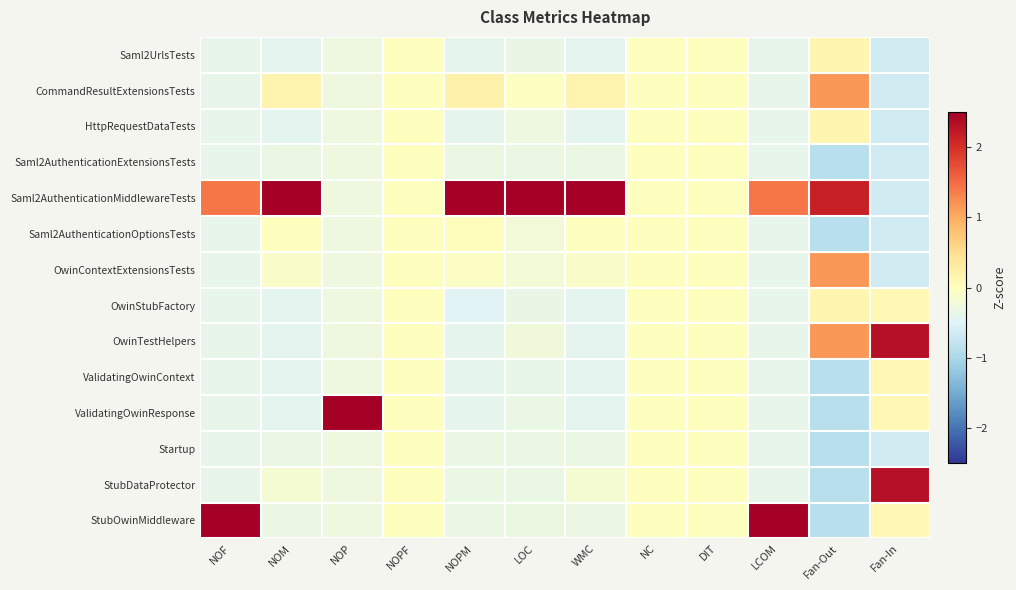

Reading left to right, what are all the values shown in this chart?

Saml2UrlsTests: NOF=-0.4	NOM=-0.4	NOP=-0.3	NOPF=0.0	NOPM=-0.4	LOC=-0.3	WMC=-0.4	NC=0.0	DIT=0.0	LCOM=-0.4	Fan-Out=0.1	Fan-In=-0.6
CommandResultExtensionsTests: NOF=-0.4	NOM=0.2	NOP=-0.3	NOPF=0.0	NOPM=0.2	LOC=-0.0	WMC=0.2	NC=0.0	DIT=0.0	LCOM=-0.4	Fan-Out=1.2	Fan-In=-0.6
HttpRequestDataTests: NOF=-0.4	NOM=-0.4	NOP=-0.3	NOPF=0.0	NOPM=-0.4	LOC=-0.3	WMC=-0.4	NC=0.0	DIT=0.0	LCOM=-0.4	Fan-Out=0.1	Fan-In=-0.6
Saml2AuthenticationExtensionsTests: NOF=-0.4	NOM=-0.3	NOP=-0.3	NOPF=0.0	NOPM=-0.3	LOC=-0.3	WMC=-0.3	NC=0.0	DIT=0.0	LCOM=-0.4	Fan-Out=-0.9	Fan-In=-0.6
Saml2AuthenticationMiddlewareTests: NOF=1.4	NOM=2.5	NOP=-0.3	NOPF=0.0	NOPM=2.5	LOC=2.5	WMC=2.5	NC=0.0	DIT=0.0	LCOM=1.4	Fan-Out=2.2	Fan-In=-0.6
Saml2AuthenticationOptionsTests: NOF=-0.4	NOM=0.0	NOP=-0.3	NOPF=0.0	NOPM=0.0	LOC=-0.2	WMC=0.0	NC=0.0	DIT=0.0	LCOM=-0.4	Fan-Out=-0.9	Fan-In=-0.6
OwinContextExtensionsTests: NOF=-0.4	NOM=-0.1	NOP=-0.3	NOPF=0.0	NOPM=-0.1	LOC=-0.2	WMC=-0.1	NC=0.0	DIT=0.0	LCOM=-0.4	Fan-Out=1.2	Fan-In=-0.6
OwinStubFactory: NOF=-0.4	NOM=-0.4	NOP=-0.3	NOPF=0.0	NOPM=-0.5	LOC=-0.3	WMC=-0.4	NC=0.0	DIT=0.0	LCOM=-0.4	Fan-Out=0.1	Fan-In=0.1
OwinTestHelpers: NOF=-0.4	NOM=-0.4	NOP=-0.3	NOPF=0.0	NOPM=-0.4	LOC=-0.2	WMC=-0.4	NC=0.0	DIT=0.0	LCOM=-0.4	Fan-Out=1.2	Fan-In=2.3
ValidatingOwinContext: NOF=-0.4	NOM=-0.4	NOP=-0.3	NOPF=0.0	NOPM=-0.4	LOC=-0.4	WMC=-0.4	NC=0.0	DIT=0.0	LCOM=-0.4	Fan-Out=-0.9	Fan-In=0.1
ValidatingOwinResponse: NOF=-0.4	NOM=-0.4	NOP=2.5	NOPF=0.0	NOPM=-0.4	LOC=-0.3	WMC=-0.4	NC=0.0	DIT=0.0	LCOM=-0.4	Fan-Out=-0.9	Fan-In=0.1
Startup: NOF=-0.4	NOM=-0.3	NOP=-0.3	NOPF=0.0	NOPM=-0.3	LOC=-0.3	WMC=-0.3	NC=0.0	DIT=0.0	LCOM=-0.4	Fan-Out=-0.9	Fan-In=-0.6
StubDataProtector: NOF=-0.4	NOM=-0.2	NOP=-0.3	NOPF=0.0	NOPM=-0.3	LOC=-0.3	WMC=-0.2	NC=0.0	DIT=0.0	LCOM=-0.4	Fan-Out=-0.9	Fan-In=2.3
StubOwinMiddleware: NOF=2.5	NOM=-0.3	NOP=-0.3	NOPF=0.0	NOPM=-0.3	LOC=-0.3	WMC=-0.3	NC=0.0	DIT=0.0	LCOM=2.5	Fan-Out=-0.9	Fan-In=0.1